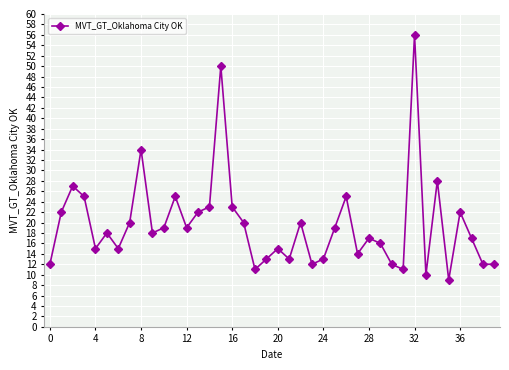

What is the difference between the maximum and minimum values?

47